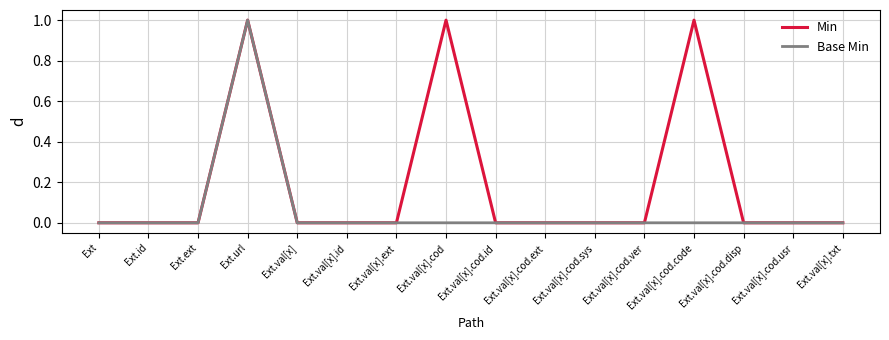

What is the spread (max minus min) of values at Ext.val[x].cod.code?

1